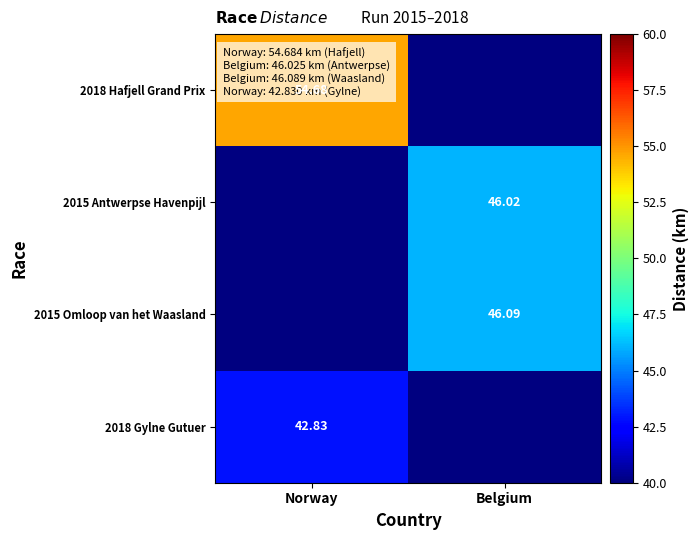

Which has a higher value, Belgium or Norway?

Norway